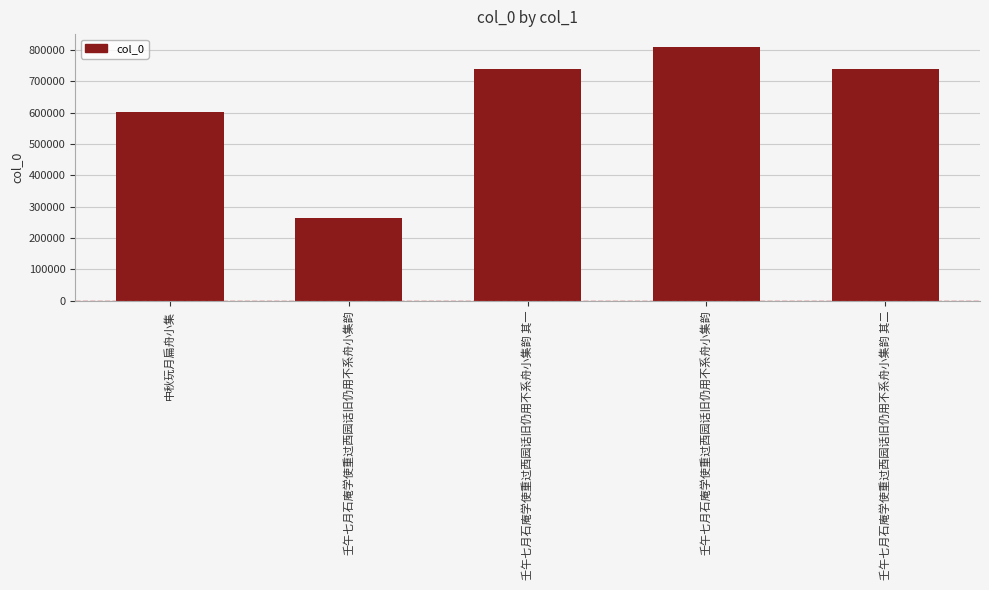

How many bars are there in total?

5